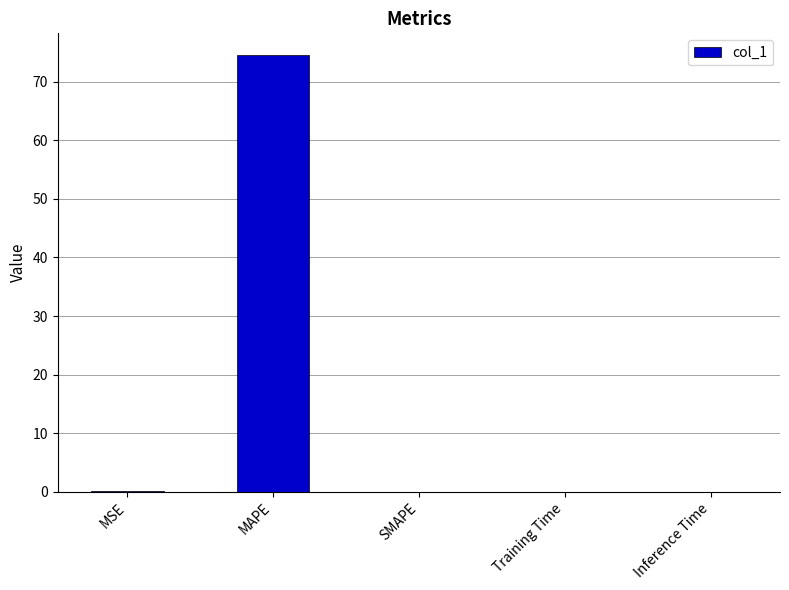

Are the bars grouped side by side (vs. stacked)?

No